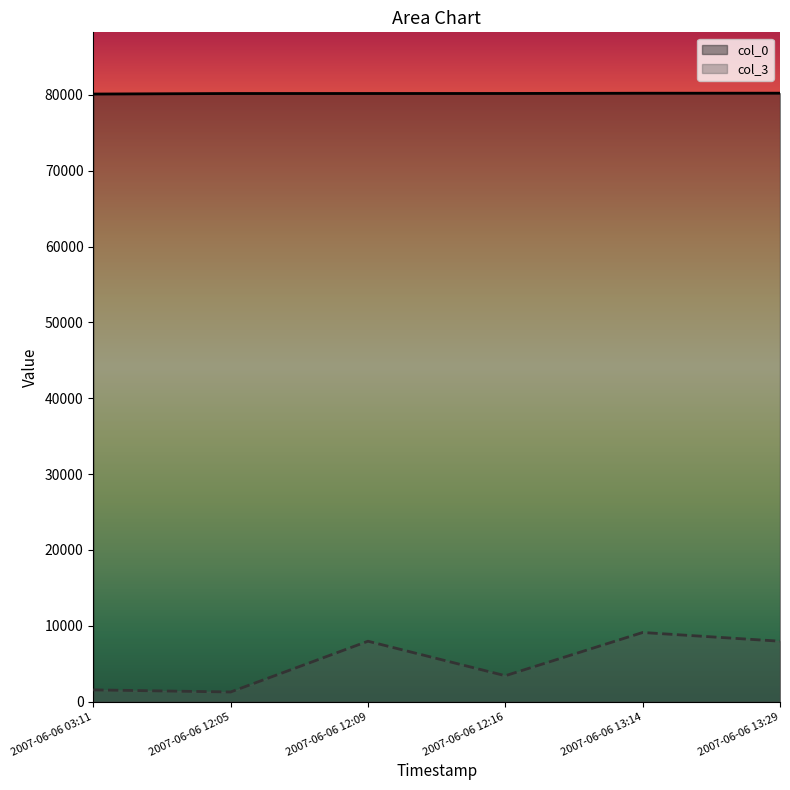

Between 2007-06-06 03:11 and 2007-06-06 12:16, which series saw the biggest shift?

col_3